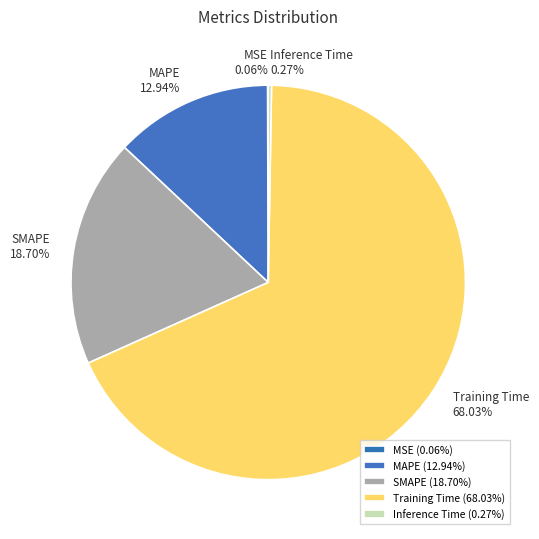

What percentage is the MAPE slice, to the nearest percent?

13%